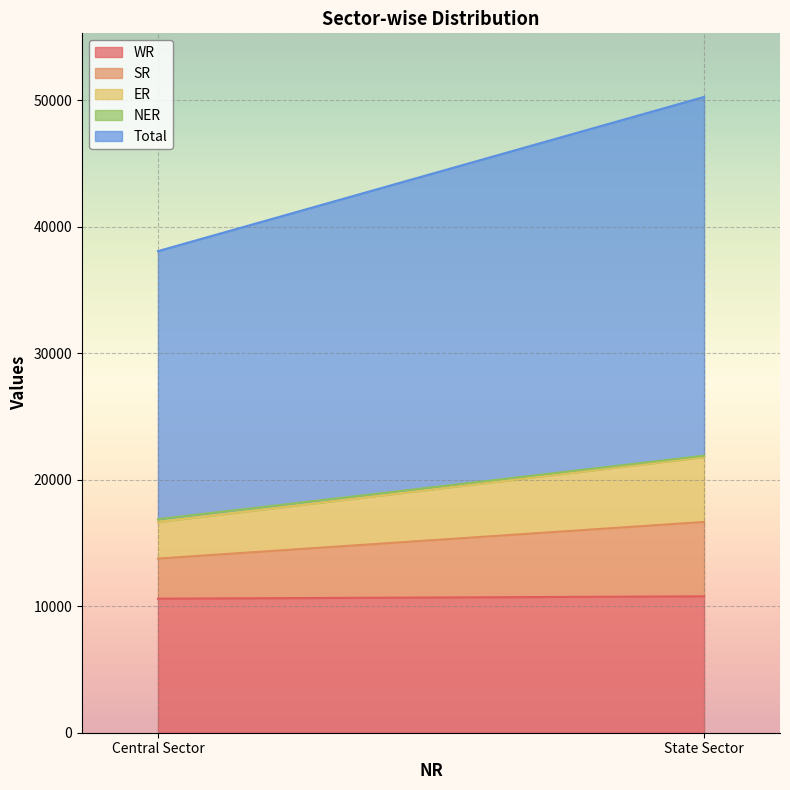

Reading right to left, extract all data points from this chart.

WR: 10786	10600
SR: 5882	3170
ER: 5129	2895
NER: 110	223
Total: 28372	21194